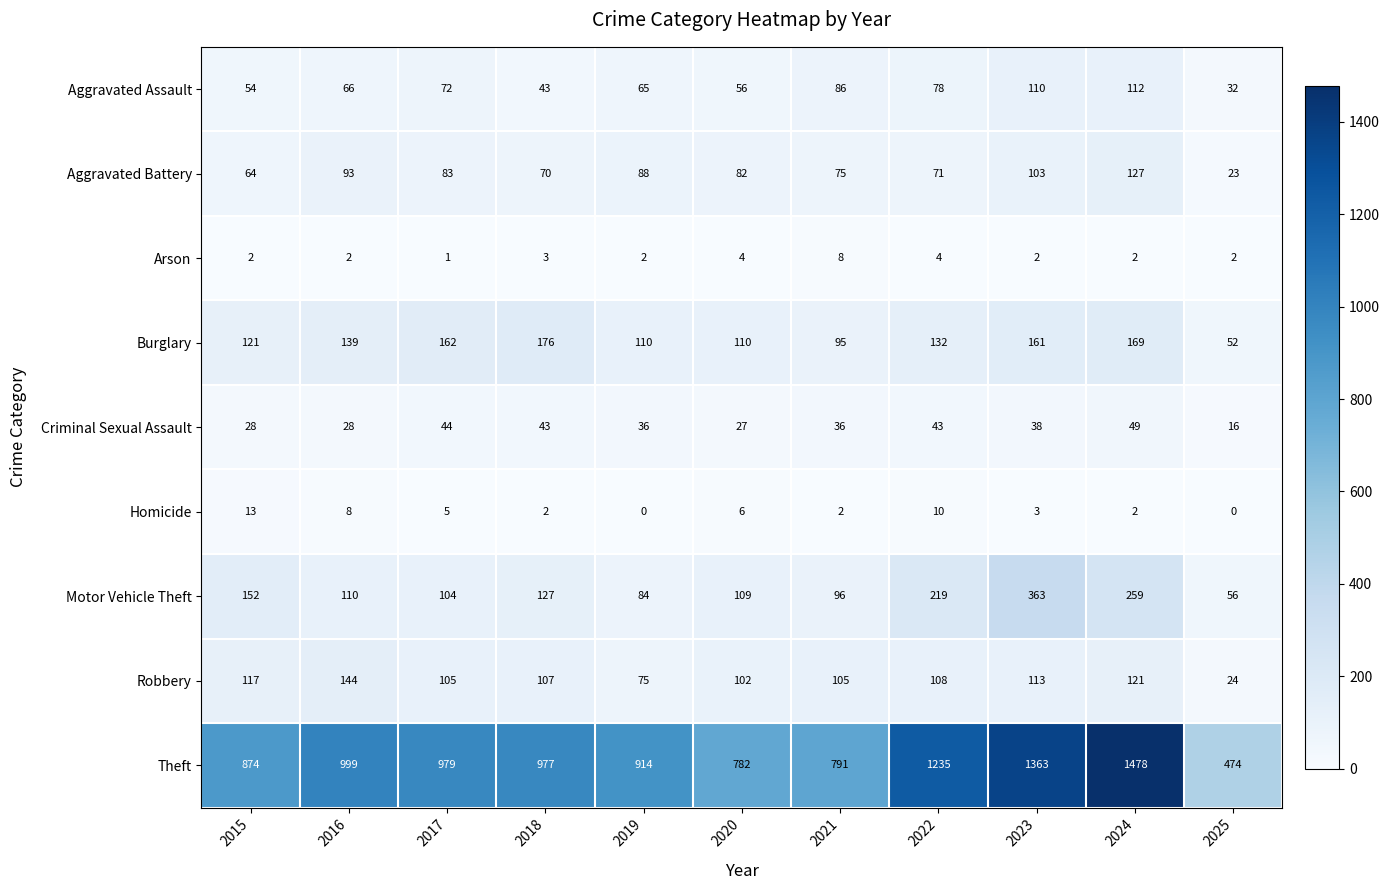

What is the approximate value of Arson at 2022?

4